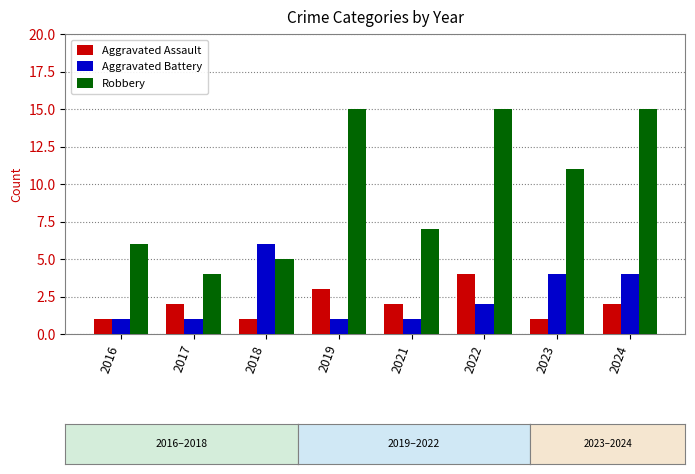

Reading left to right, list all the values displayed in this chart.

Aggravated Assault: 1	2	1	3	2	4	1	2
Aggravated Battery: 1	1	6	1	1	2	4	4
Robbery: 6	4	5	15	7	15	11	15